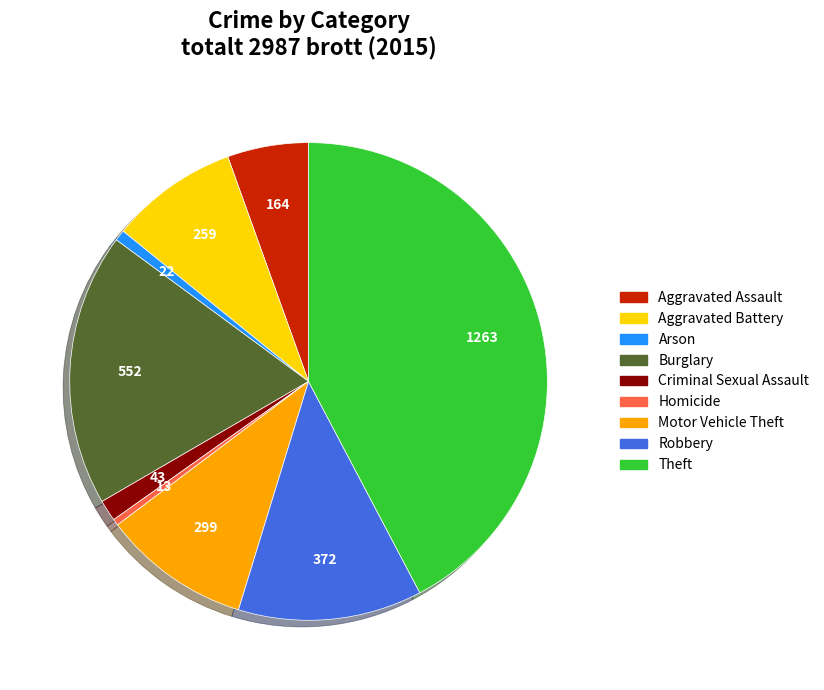

The Robbery slice represents 23% of the pie. True or false?

False